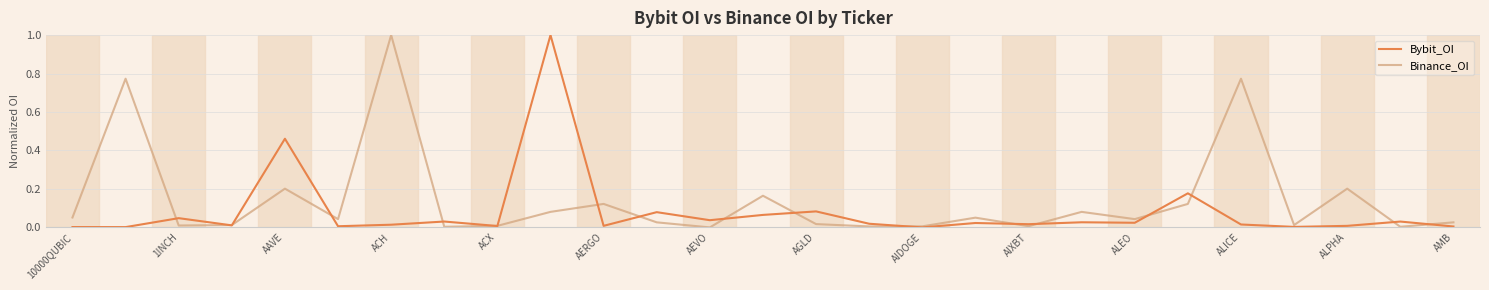

Which series has the largest total across all categories?

Binance_OI